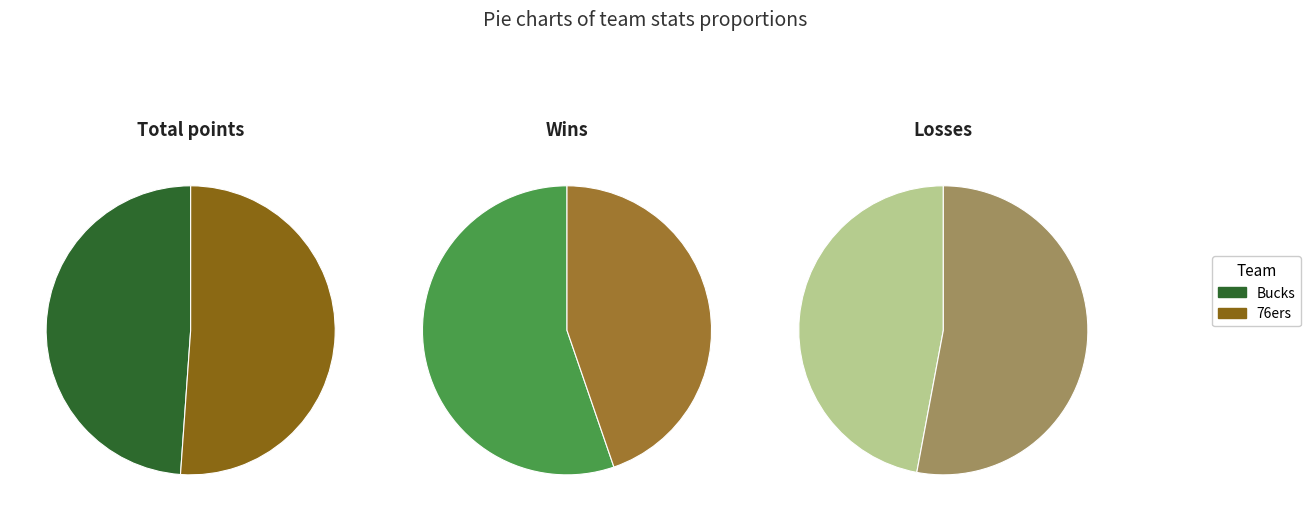

Which slice is the smallest?

76ers